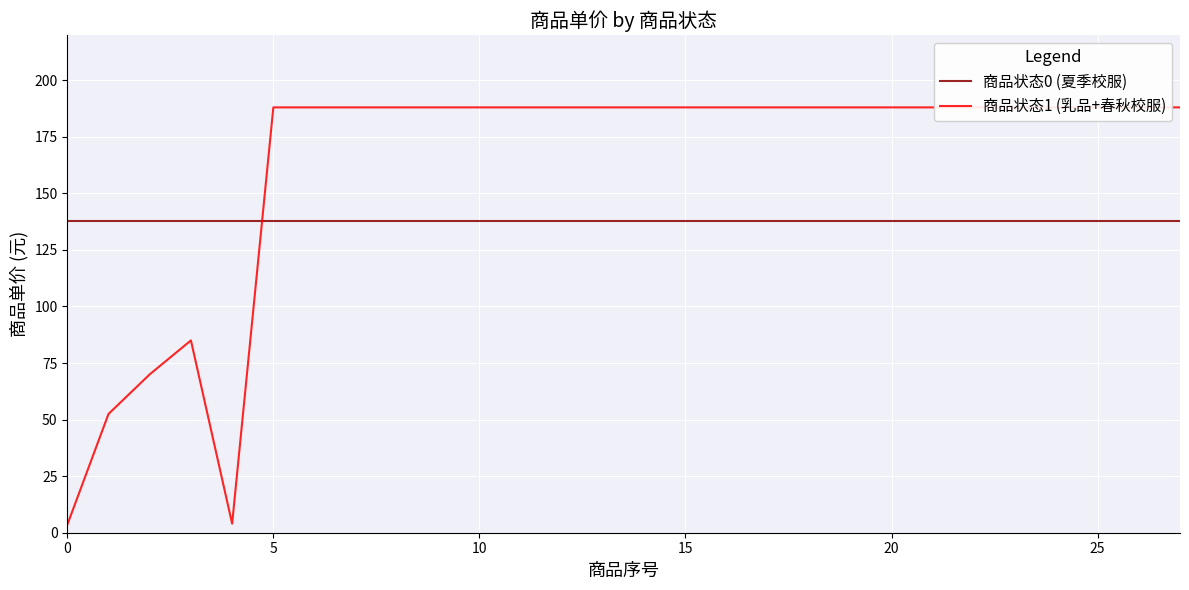

Is this an area chart (filled region under the line)?

No